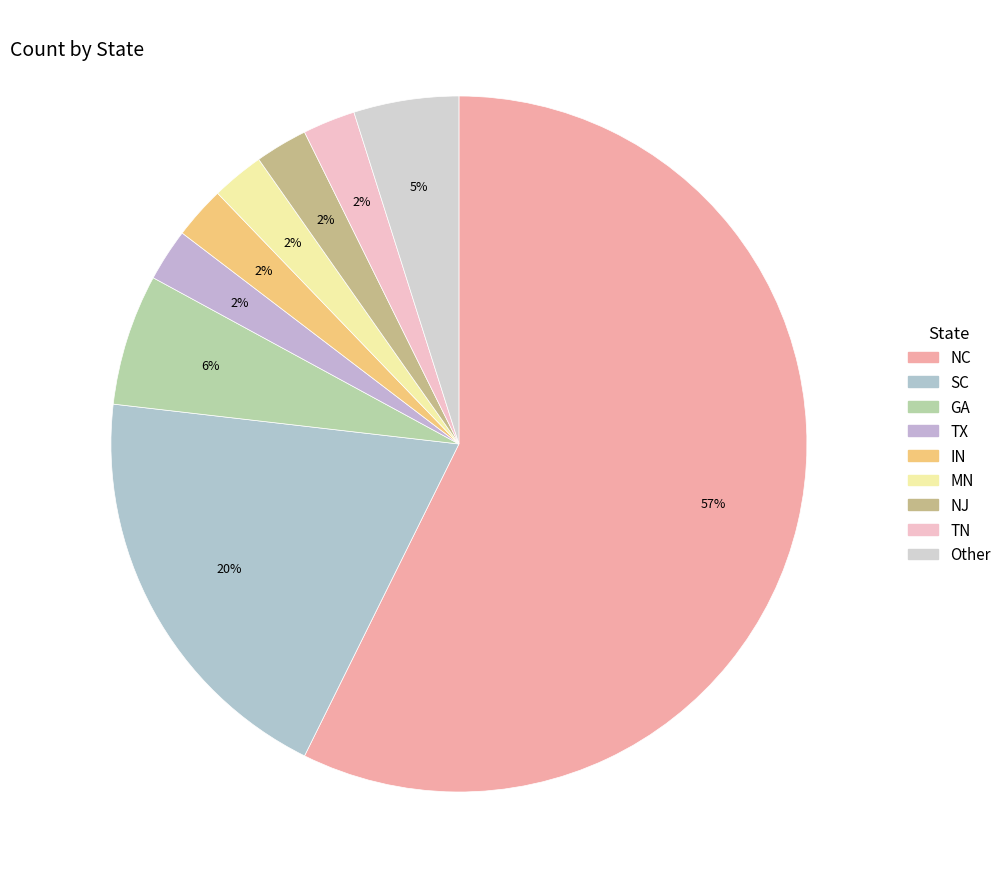

How many segments does this pie chart have?

9